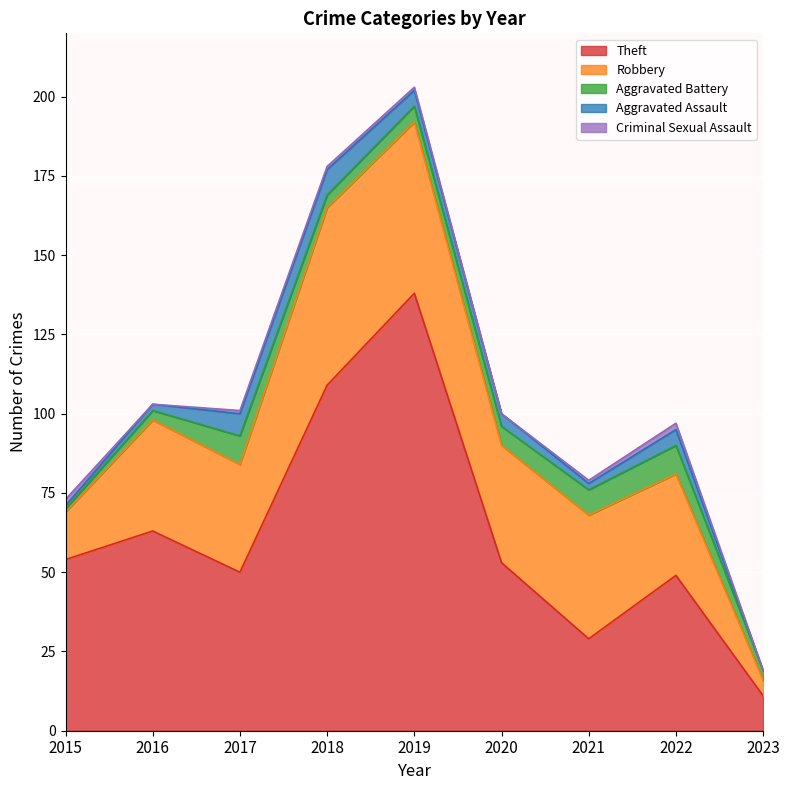

Does the chart display data point markers on the line(s)?

No